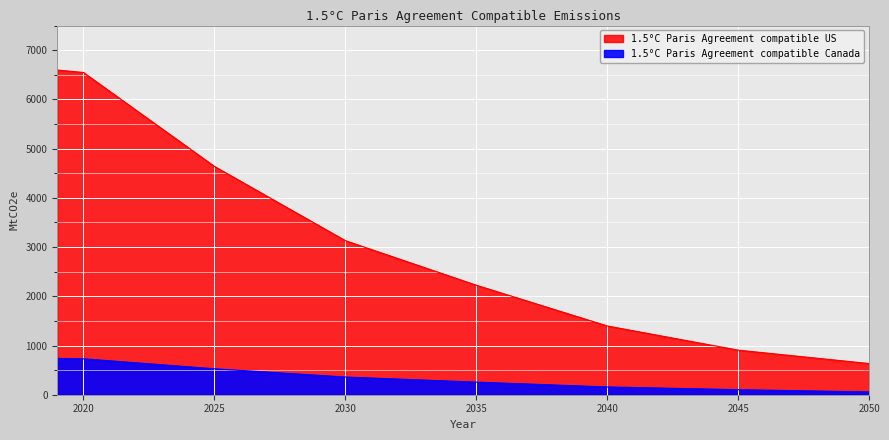

How many values in the 1.5°C Paris Agreement compatible US series exceed 2405?

16